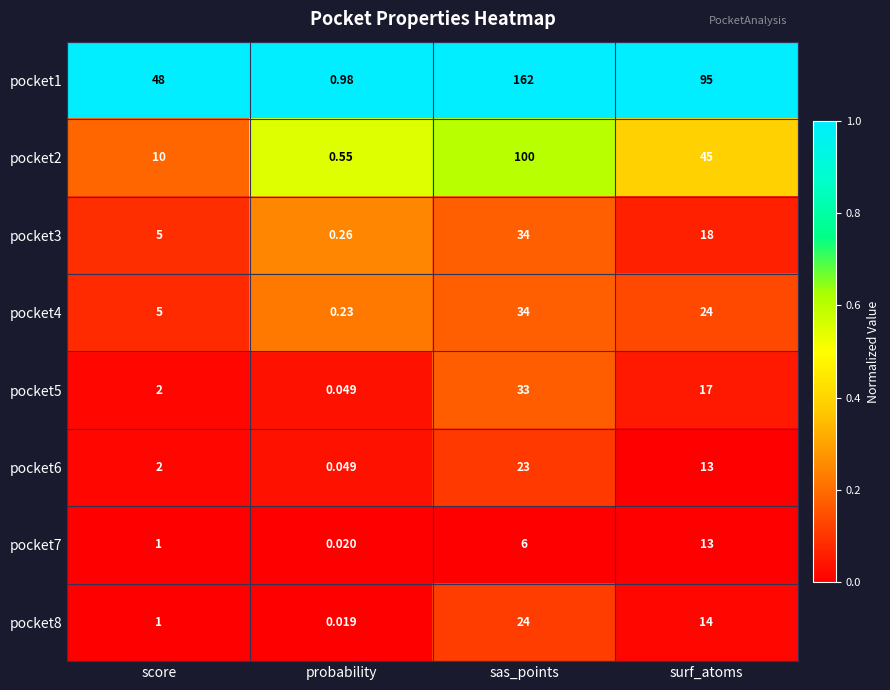

Which category has the lowest value across all series?

probability